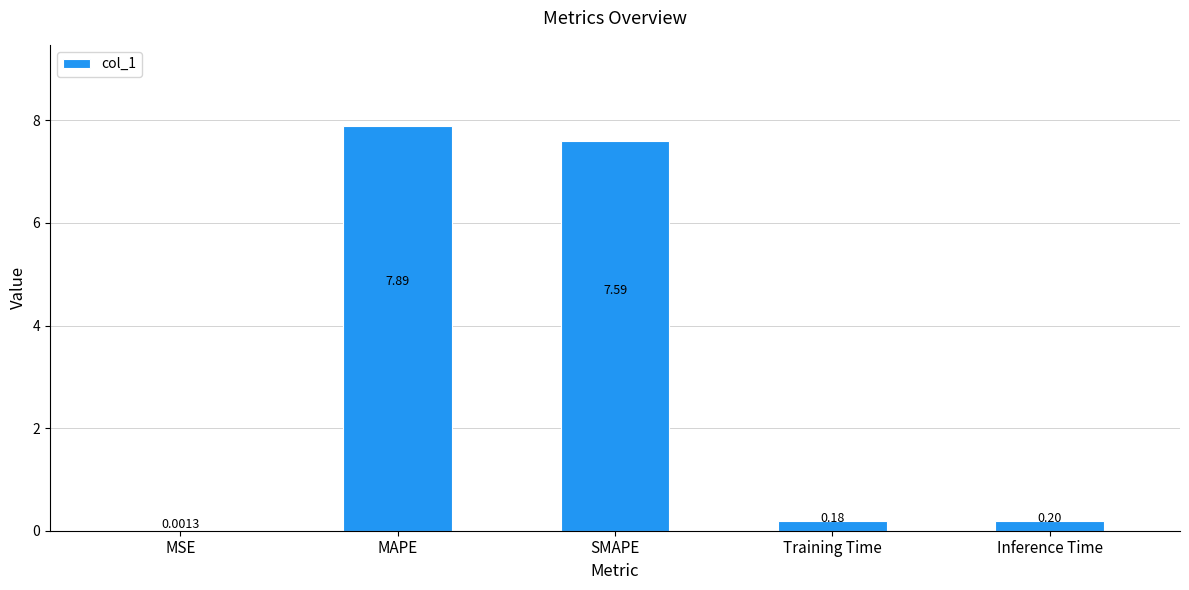

What is the sum of the values at Inference Time and MAPE?

8.1